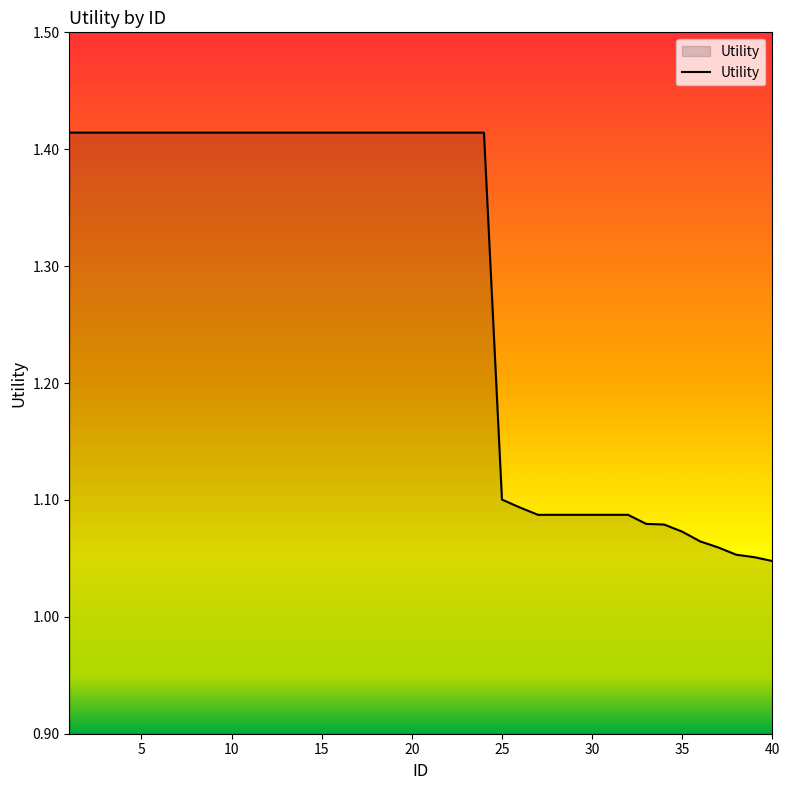

What is the difference between the maximum and minimum values?

0.4